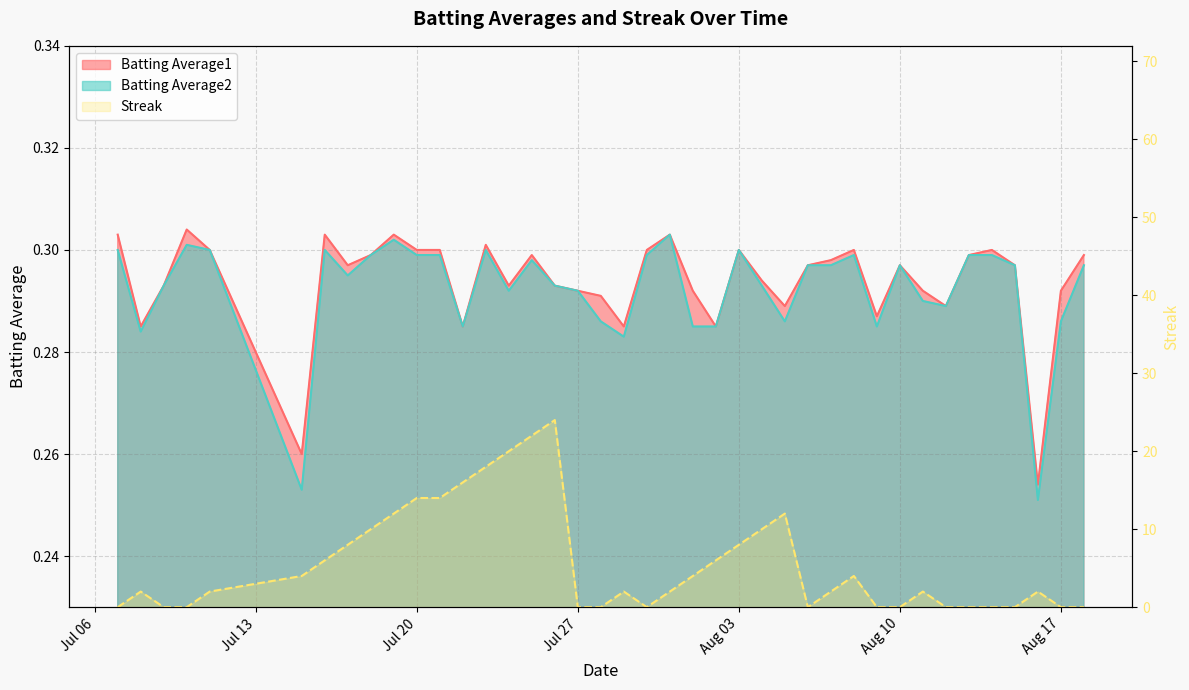

Rank the categories by Streak value from lowest to highest.

2010-07-07, 2010-07-09, 2010-07-10, 2010-07-27, 2010-07-28, 2010-07-30, 2010-08-06, 2010-08-09, 2010-08-10, 2010-08-12, 2010-08-13, 2010-08-14, 2010-08-15, 2010-08-17, 2010-08-18, 2010-07-08, 2010-07-11, 2010-07-29, 2010-07-31, 2010-08-07, 2010-08-11, 2010-08-16, 2010-07-15, 2010-08-01, 2010-08-08, 2010-07-16, 2010-08-02, 2010-07-17, 2010-08-03, 2010-07-18, 2010-08-04, 2010-07-19, 2010-08-05, 2010-07-20, 2010-07-21, 2010-07-22, 2010-07-23, 2010-07-24, 2010-07-25, 2010-07-26